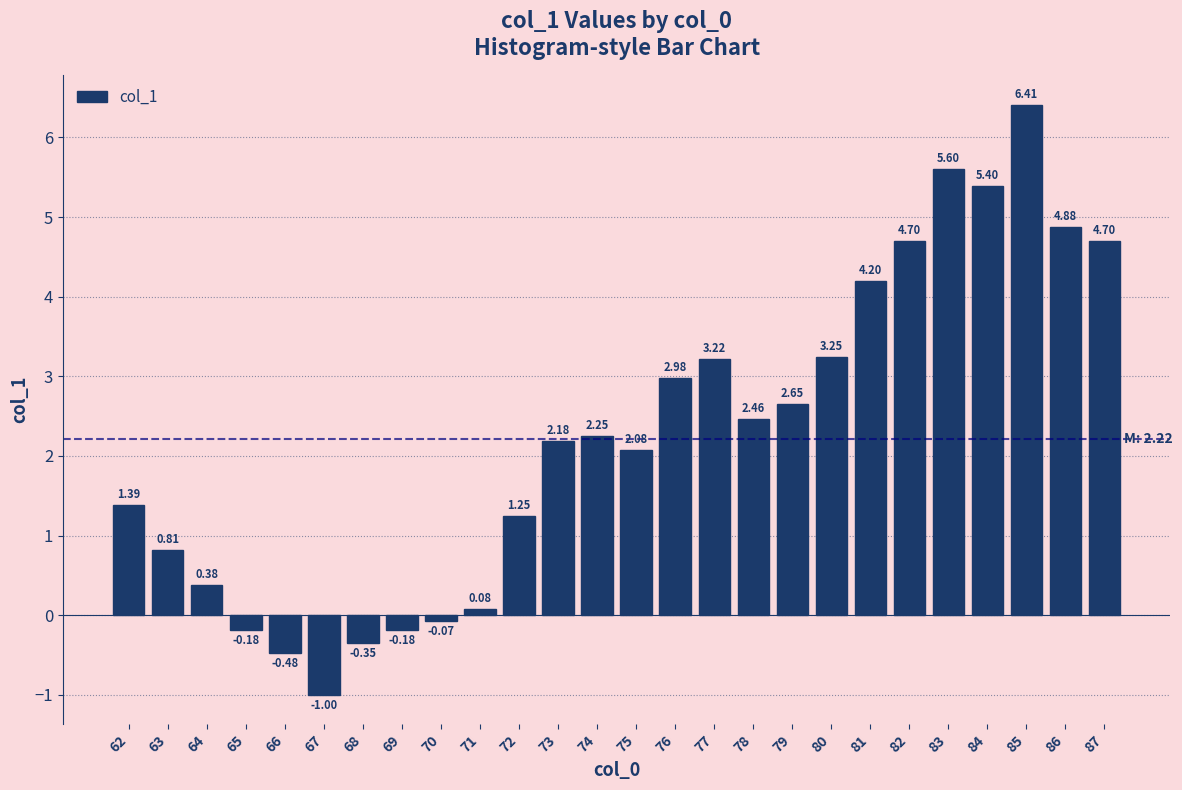

What is the sum of all values?

58.6